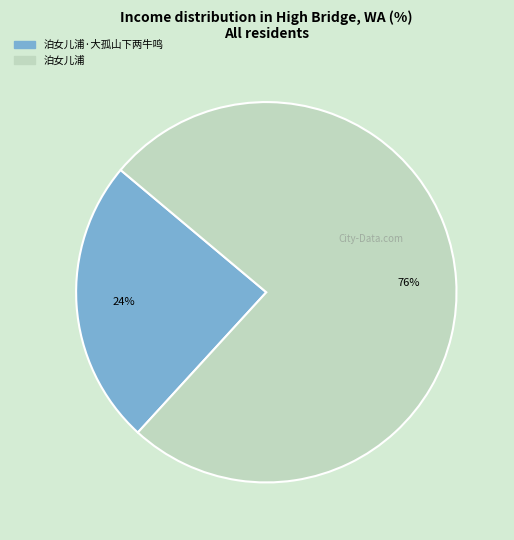

To the nearest percent, what is the average slice percentage?

50%